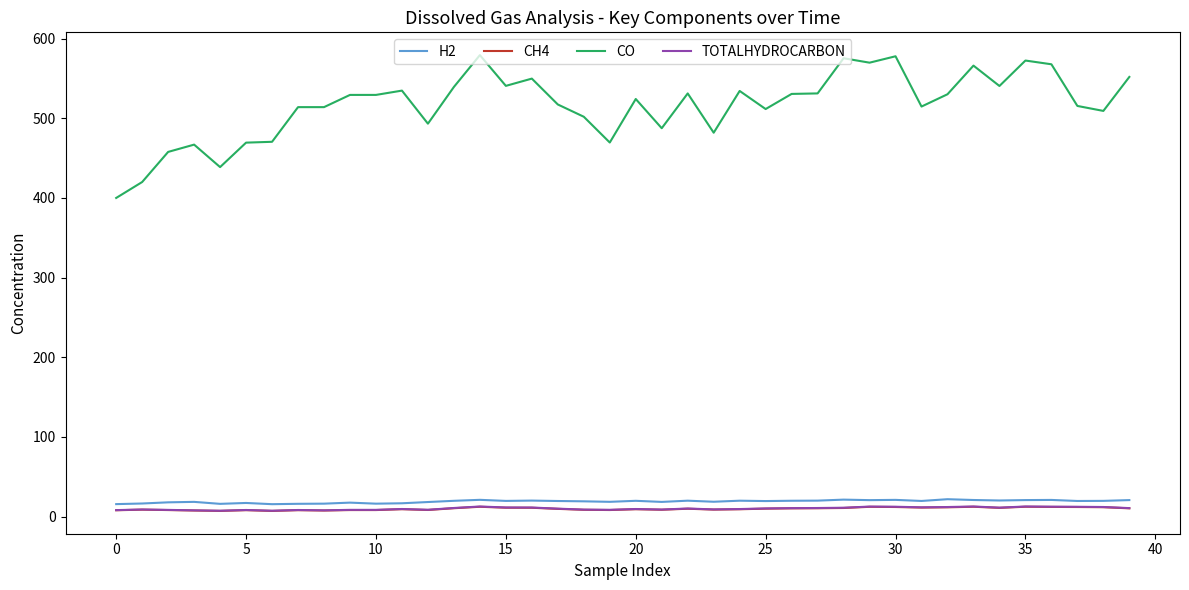

Which series has the largest range (max minus min)?

CO